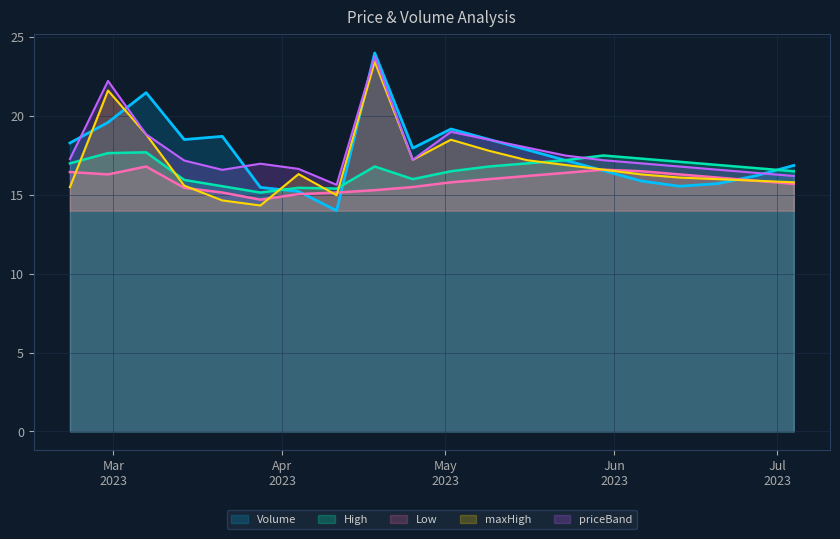

After their last crossing, which series has the higher values: priceBand or High?

High